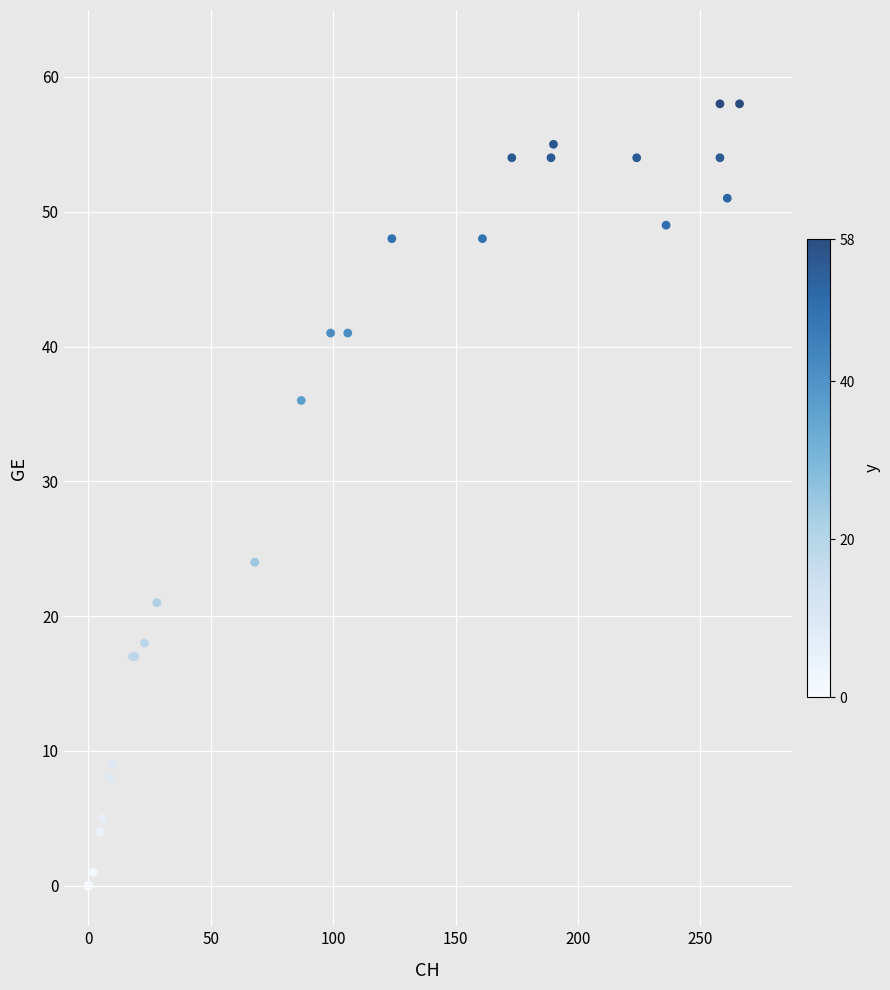

What Y value in the scatter plot is closest to 29?

24